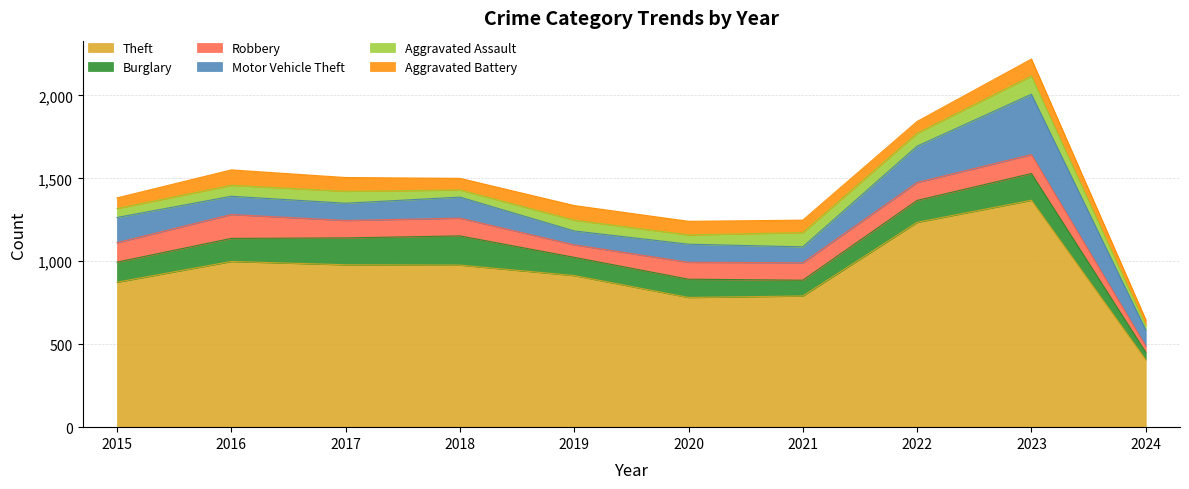

Reading right to left, extract all data points from this chart.

Theft: 2024=407	2023=1368	2022=1235	2021=791	2020=782	2019=914	2018=977	2017=979	2016=999	2015=874
Burglary: 2024=45	2023=161	2022=132	2021=95	2020=110	2019=110	2018=176	2017=162	2016=139	2015=121
Robbery: 2024=37	2023=114	2022=108	2021=105	2020=102	2019=75	2018=107	2017=105	2016=144	2015=117
Motor Vehicle Theft: 2024=98	2023=364	2022=219	2021=96	2020=109	2019=84	2018=127	2017=104	2016=110	2015=152
Aggravated Assault: 2024=26	2023=110	2022=78	2021=86	2020=56	2019=65	2018=43	2017=72	2016=66	2015=54
Aggravated Battery: 2024=35	2023=102	2022=71	2021=75	2020=82	2019=88	2018=70	2017=83	2016=93	2015=64